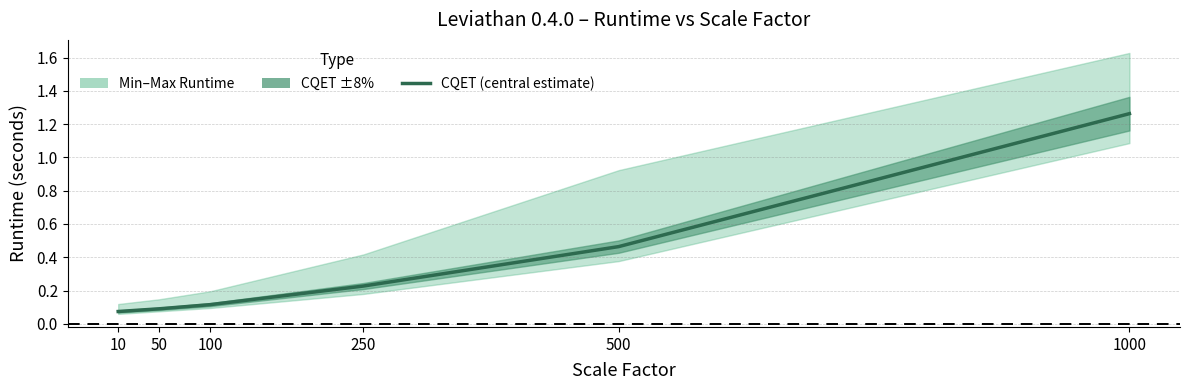

What is the minimum value shown in the chart?

0.1